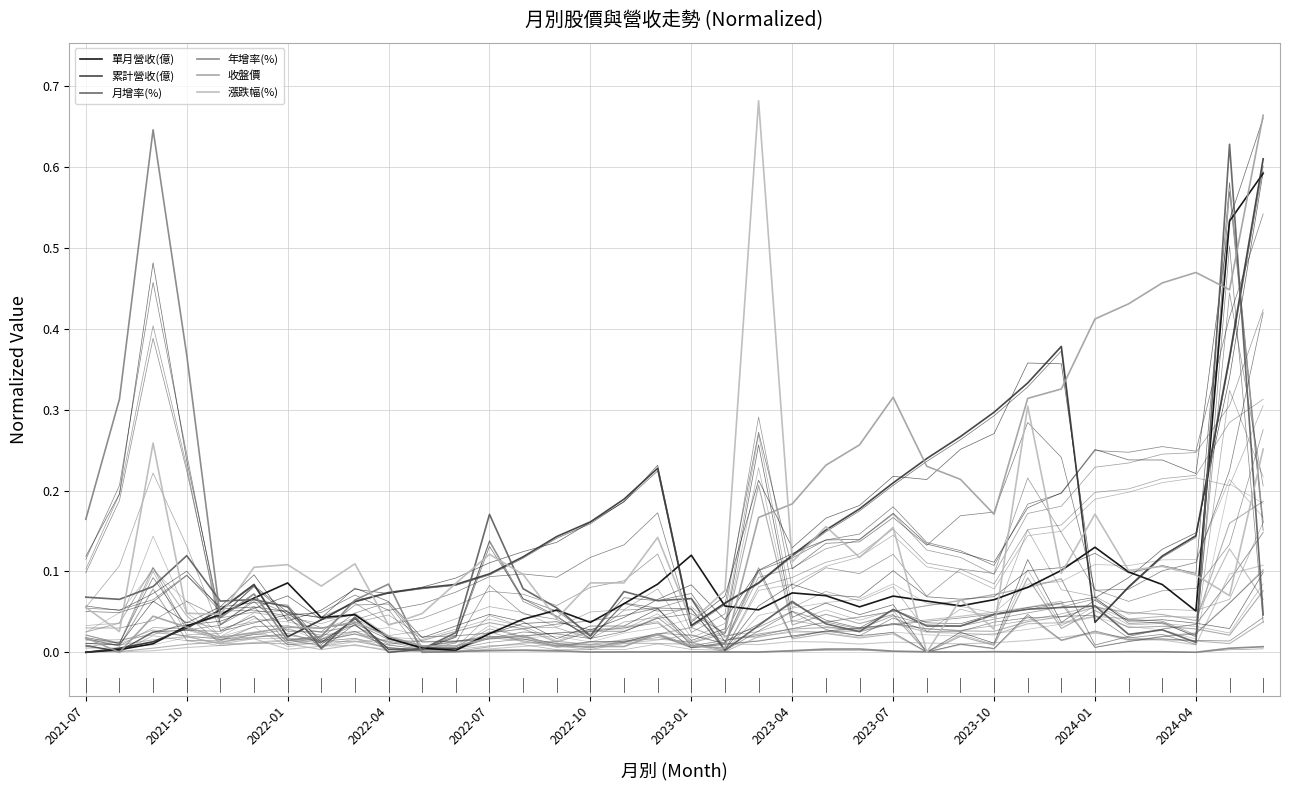

What is the sum of all 月增率(%) values?

2.2